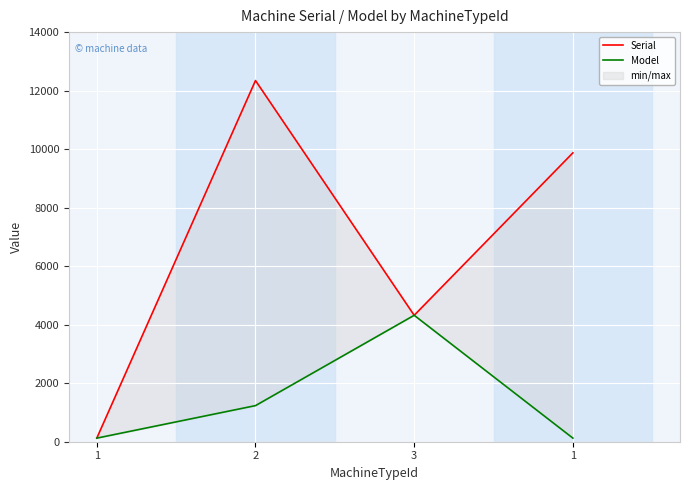

True or false: Model has more than 2 interior local peaks.

False